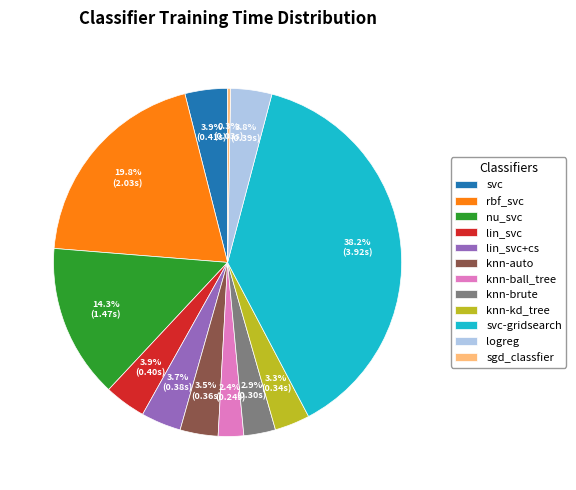

Does sgd_classfier account for over 50% of the chart?

No